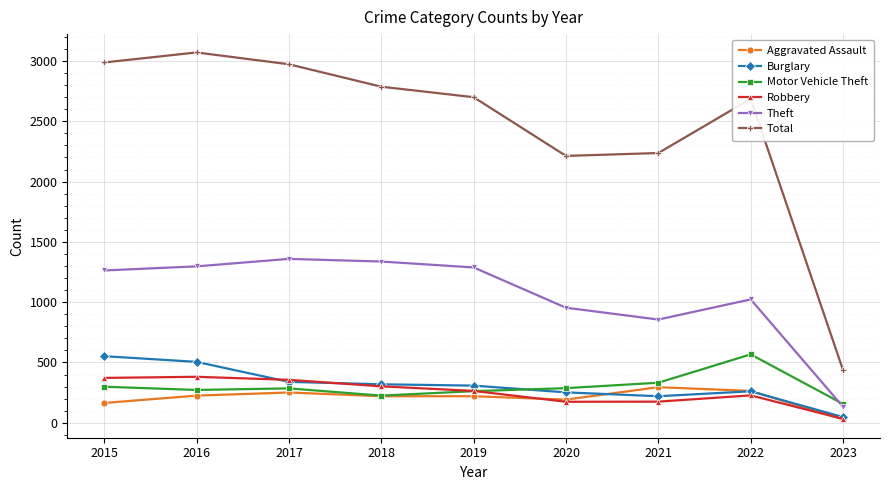

What is the total value across all series at 2017?

5563